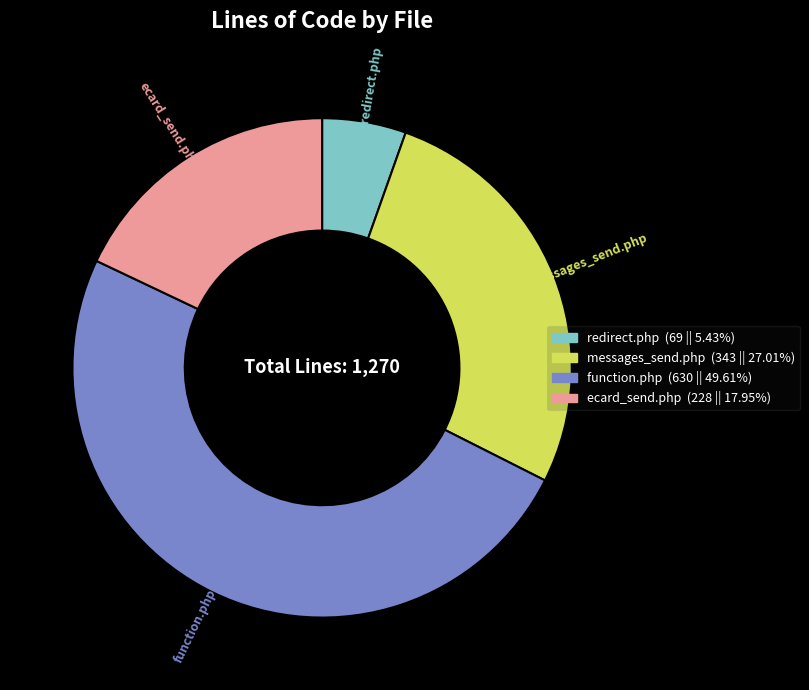

Do redirect.php and function.php together represent more than half of the pie?

Yes